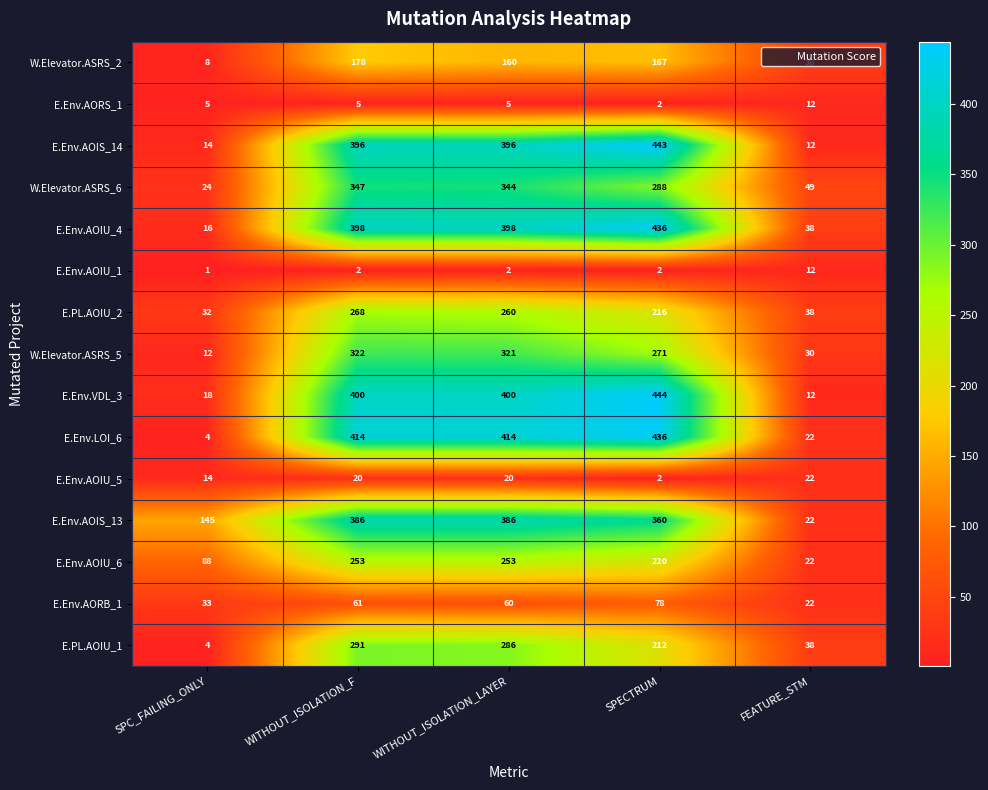

How many distinct data groups are displayed?

15